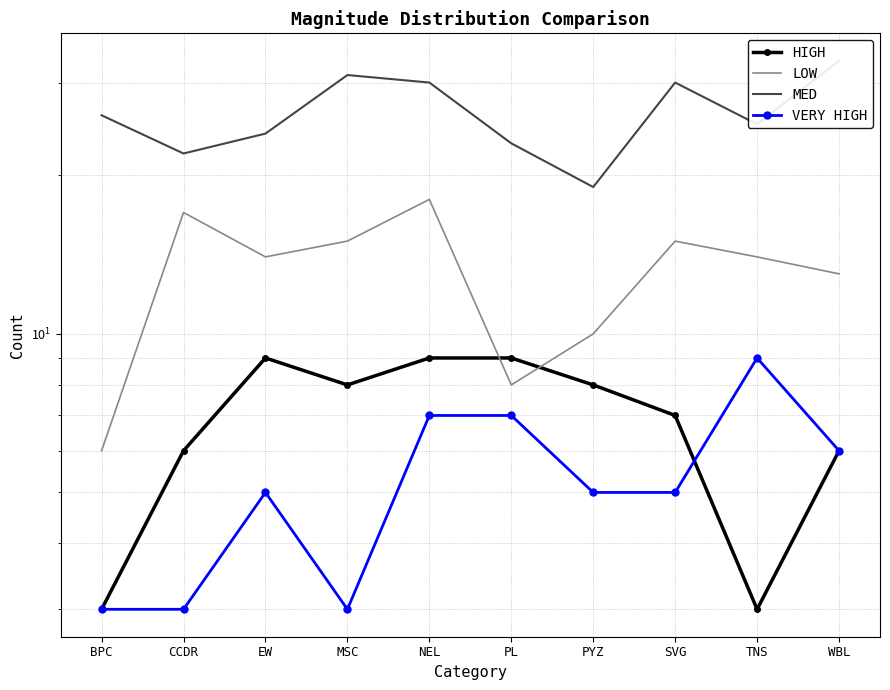

Is the value of LOW at MSC greater than the value of HIGH at NEL?

Yes